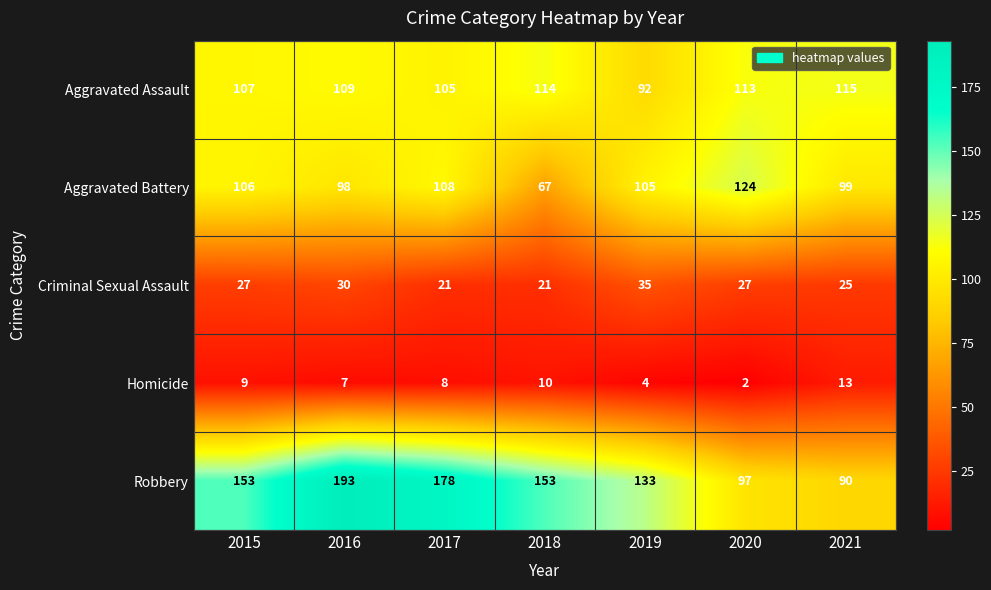

What is the smallest value displayed?

2